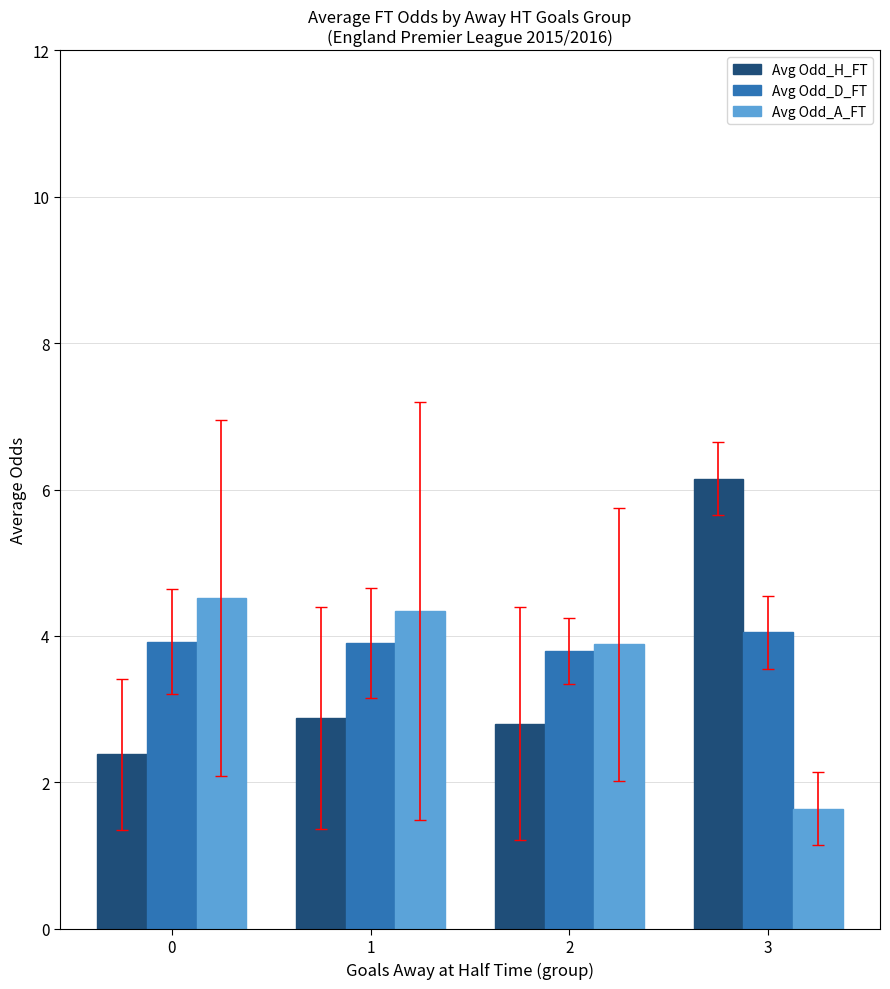

What is the minimum value shown in the chart?

1.6